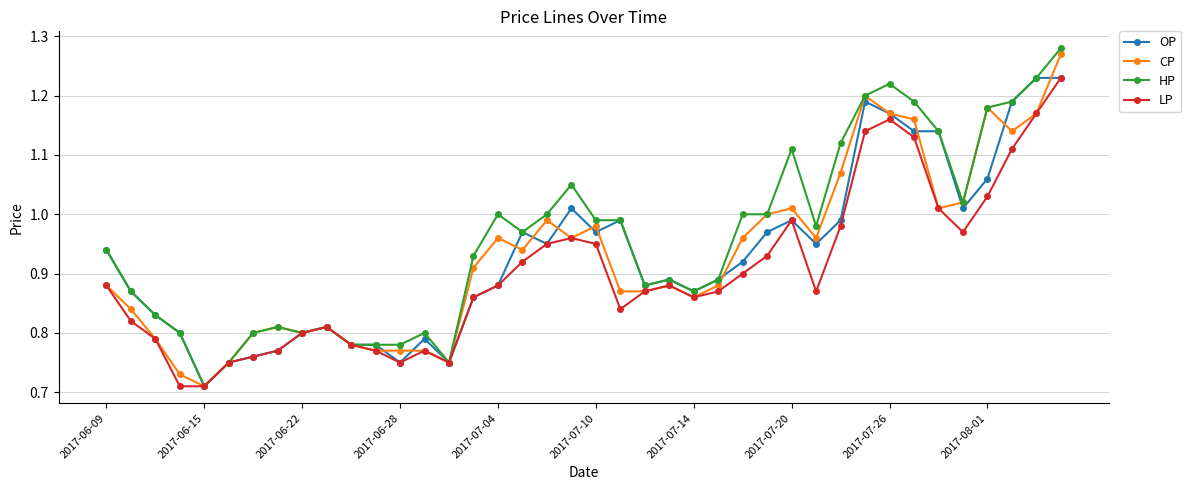

True or false: OP has more than 2 points higher than both neighbors.

True